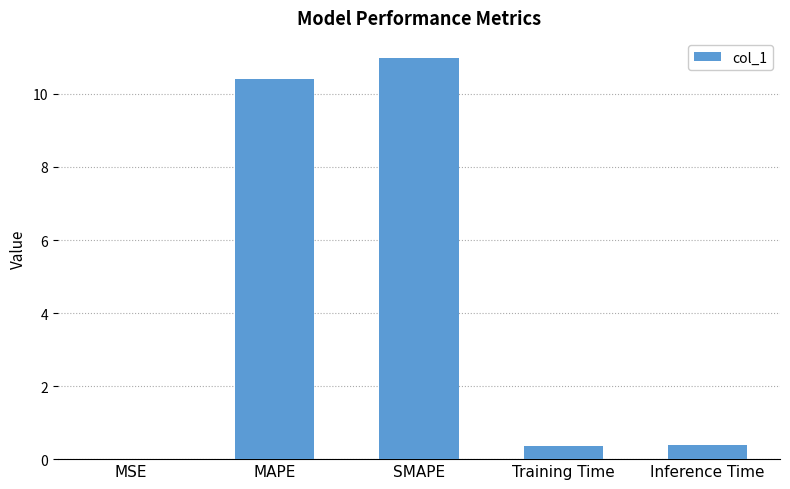

True or false: the data shows 10.4 at MAPE.

True